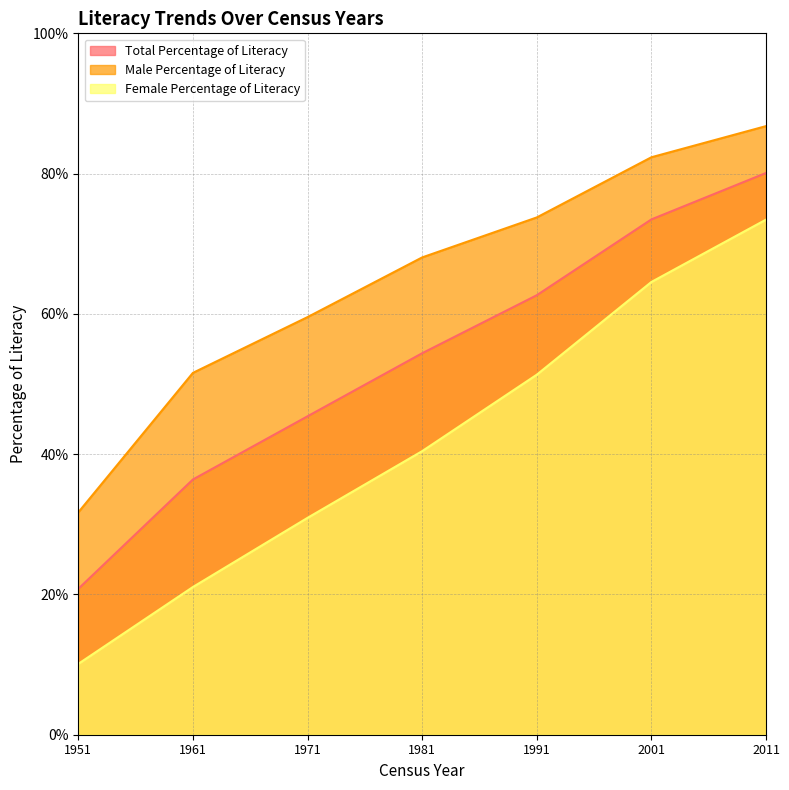

Reading left to right, list all the values displayed in this chart.

Total Percentage of Literacy: 1951=20.8	1961=36.4	1971=45.4	1981=54.4	1991=62.7	2001=73.5	2011=80.1
Male Percentage of Literacy: 1951=31.7	1961=51.6	1971=59.5	1981=68.0	1991=73.8	2001=82.3	2011=86.8
Female Percentage of Literacy: 1951=10.1	1961=21.1	1971=30.9	1981=40.4	1991=51.3	2001=64.5	2011=73.4